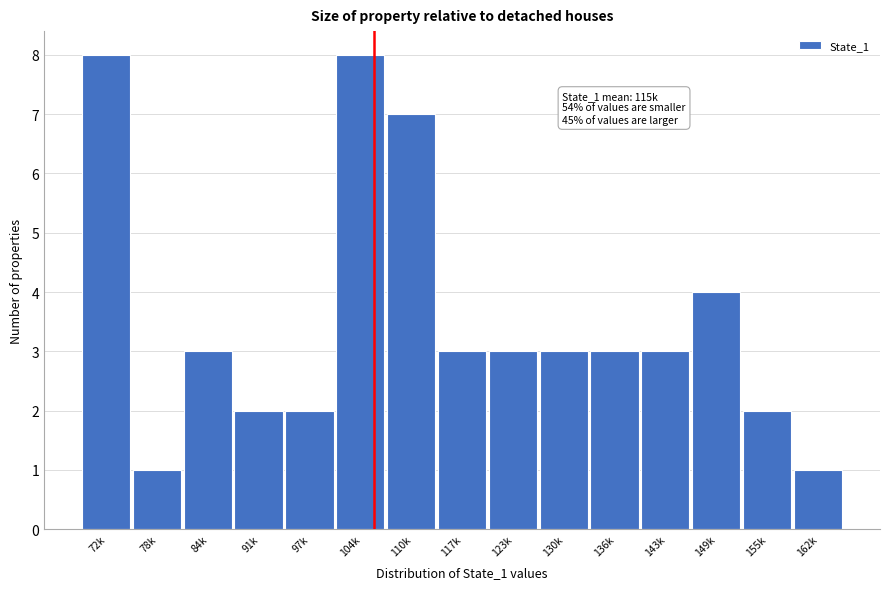

Reading left to right, what are all the values shown in this chart?

72k=8	78k=1	84k=3	91k=2	97k=2	104k=8	110k=7	117k=3	123k=3	130k=3	136k=3	143k=3	149k=4	155k=2	162k=1